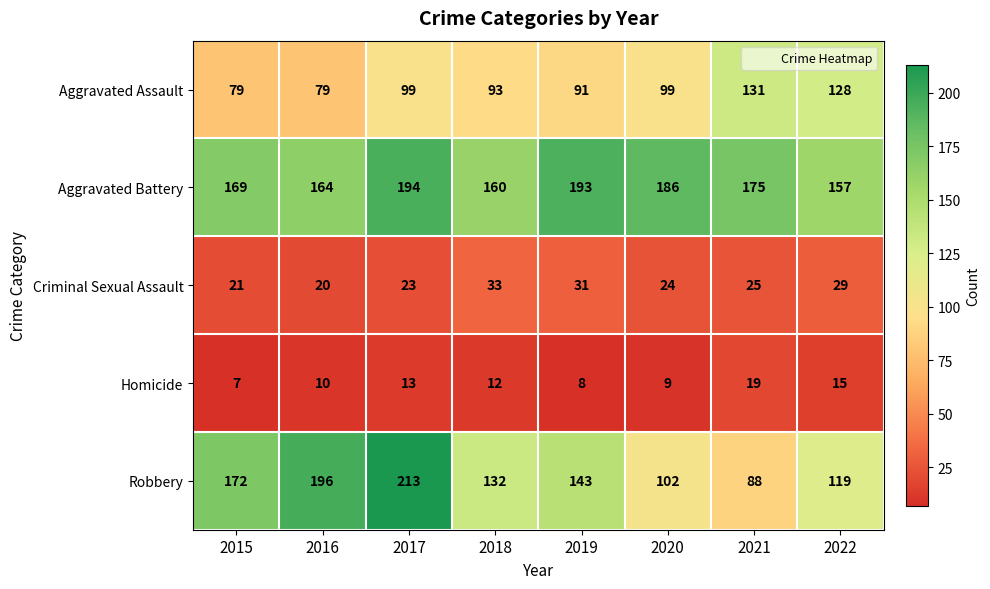

How many values in the Aggravated Battery series are below 175?

4